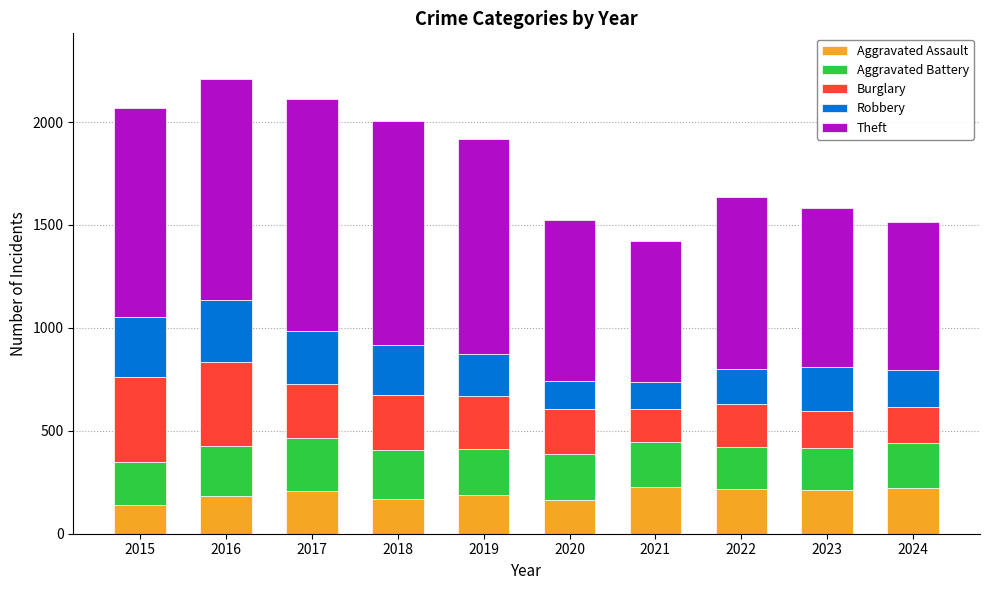

The value of Aggravated Assault at 2017 is 72. True or false?

False